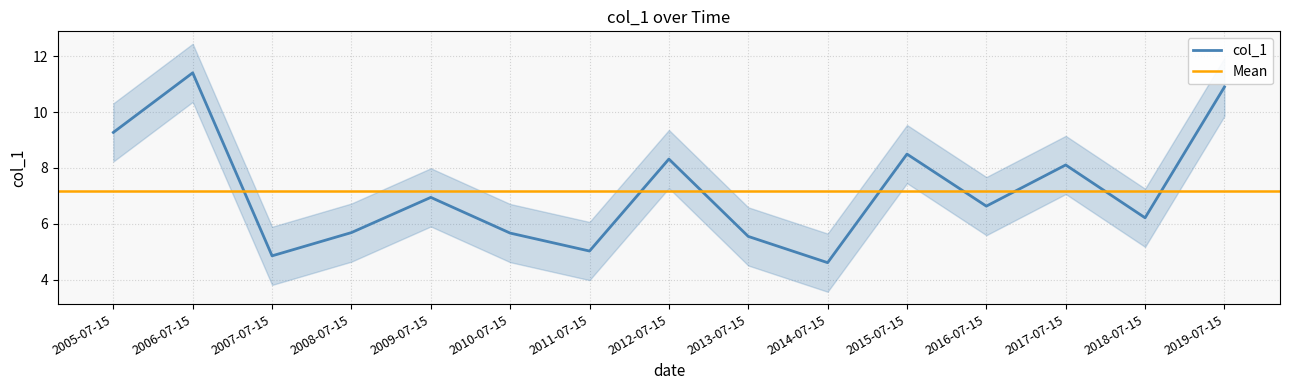

How many data points does each series have?

15